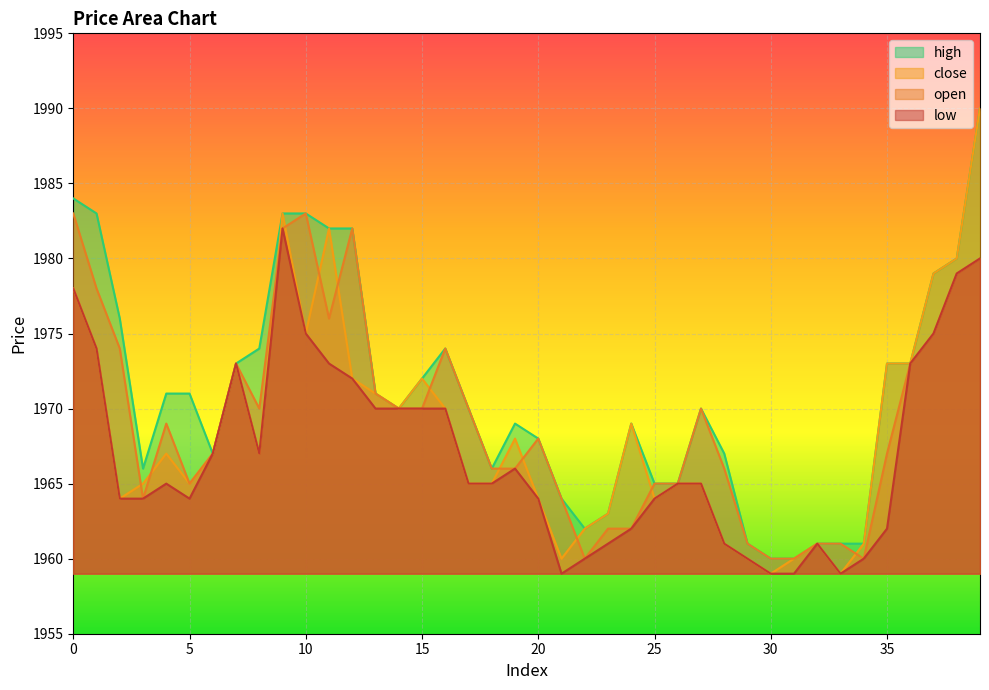

Between 3 and 28, which is larger?

28